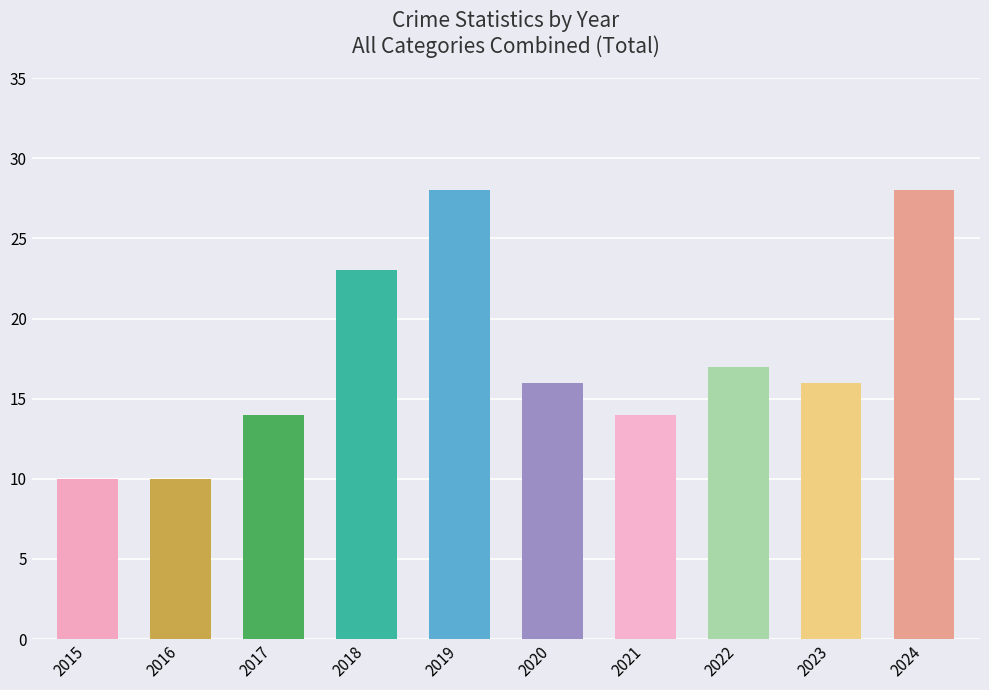

Reading right to left, what are all the values shown in this chart?

28	16	17	14	16	28	23	14	10	10